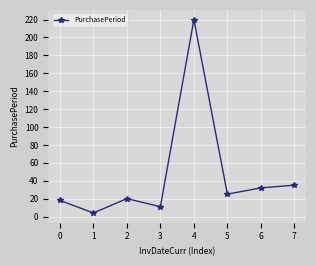

The chart shows a value of 134 at 4. True or false?

False